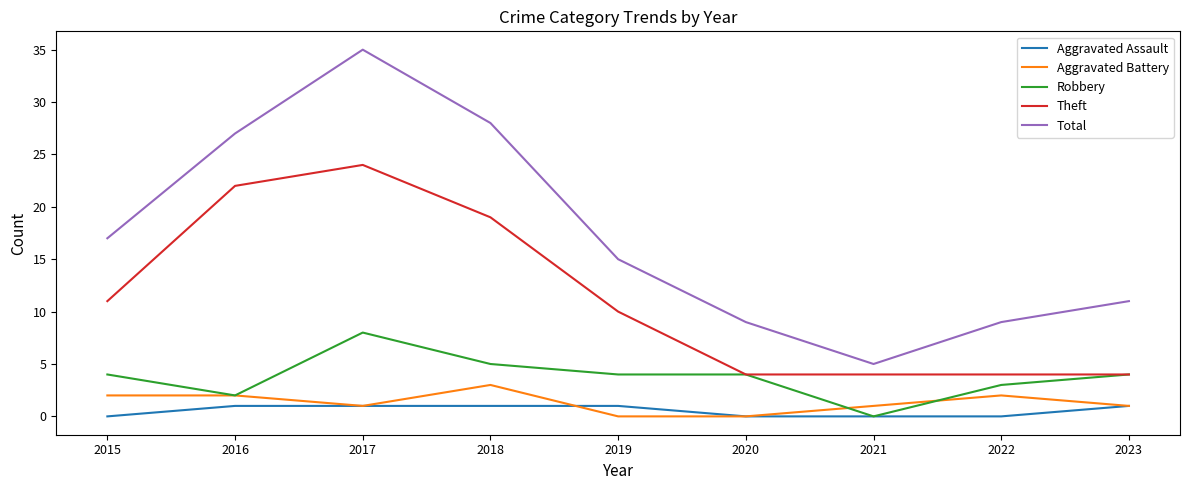

Reading left to right, list all the values displayed in this chart.

Aggravated Assault: 2015=0	2016=1	2017=1	2018=1	2019=1	2020=0	2021=0	2022=0	2023=1
Aggravated Battery: 2015=2	2016=2	2017=1	2018=3	2019=0	2020=0	2021=1	2022=2	2023=1
Robbery: 2015=4	2016=2	2017=8	2018=5	2019=4	2020=4	2021=0	2022=3	2023=4
Theft: 2015=11	2016=22	2017=24	2018=19	2019=10	2020=4	2021=4	2022=4	2023=4
Total: 2015=17	2016=27	2017=35	2018=28	2019=15	2020=9	2021=5	2022=9	2023=11